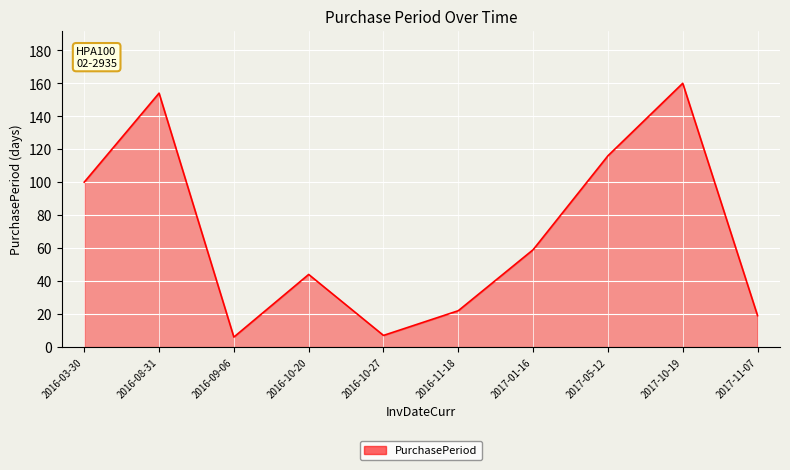

True or false: the data shows 154 at 2016-08-31.

True